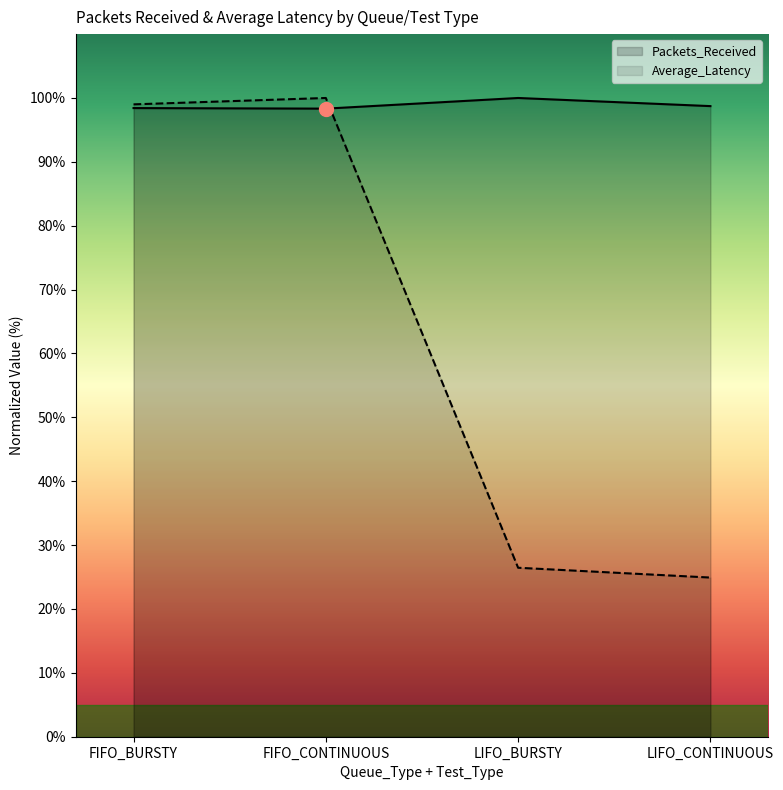

Reading right to left, extract all data points from this chart.

Packets_Received: 98.7	100.0	98.3	98.4
Average_Latency: 24.9	26.5	100.0	99.0